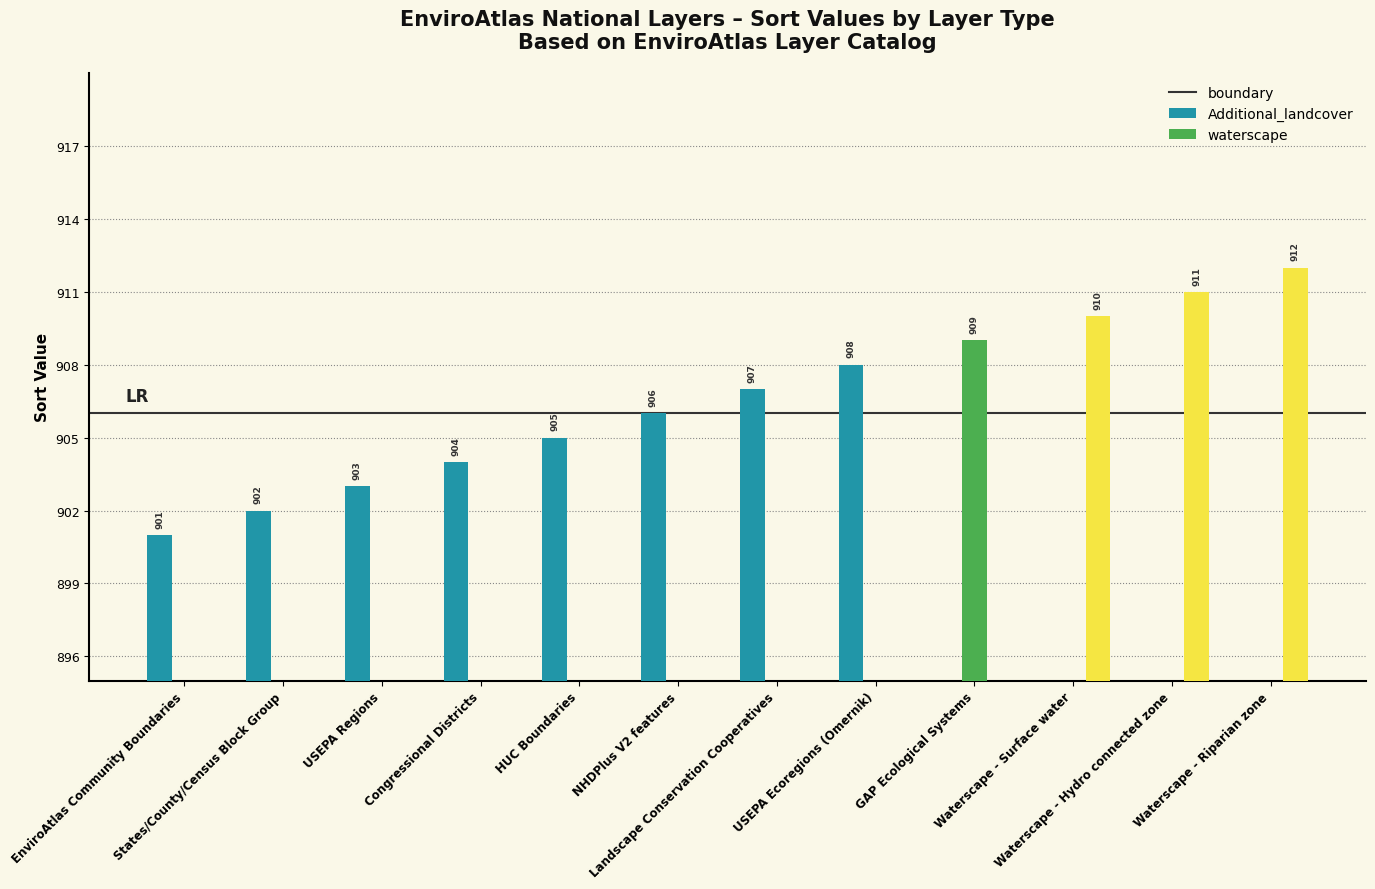

At Waterscape - Riparian zone, list the series in order from smallest to largest.

boundary, Additional_landcover, waterscape